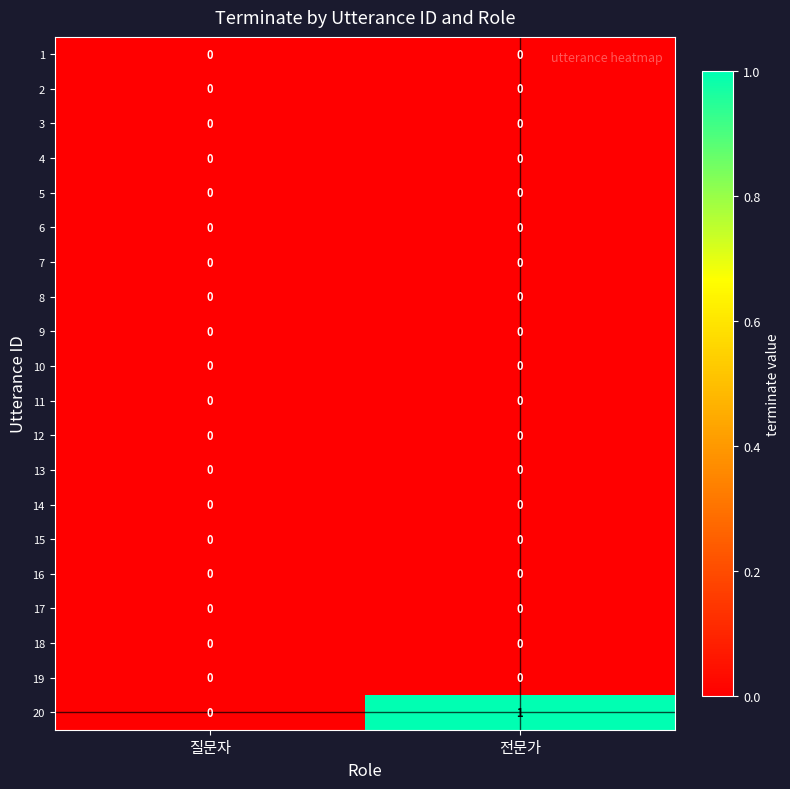

What is the greatest value displayed?

1